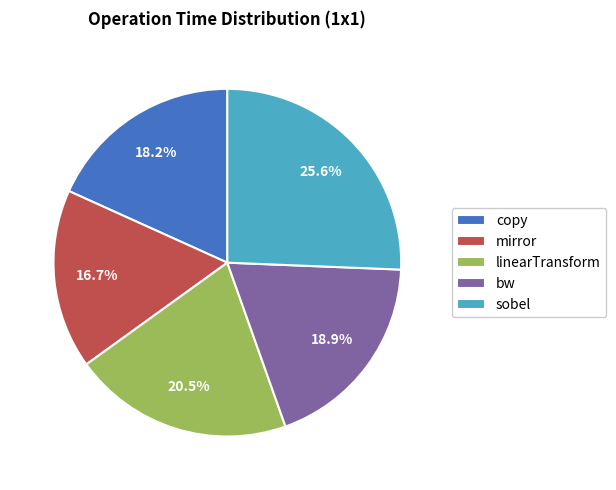

Is linearTransform the majority of the pie?

No